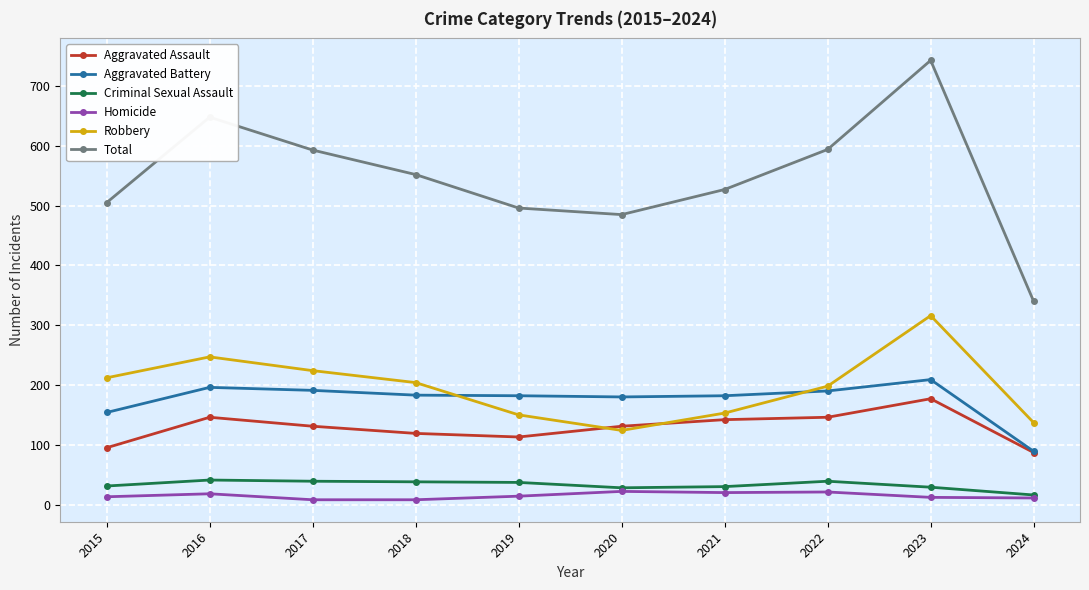

At which category is the sum across all series the highest?

2023